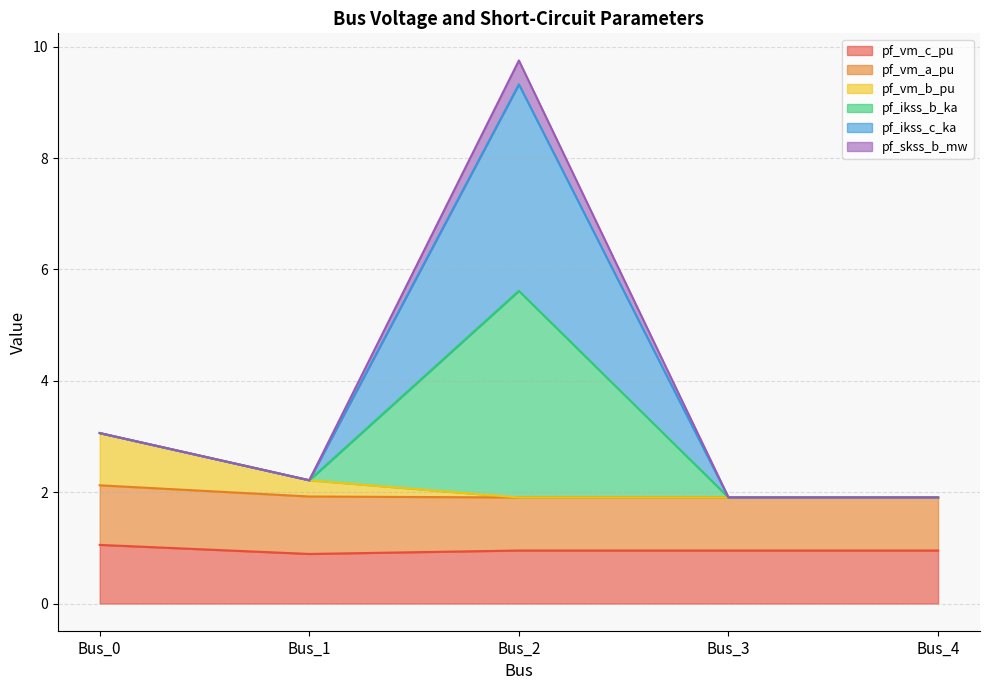

True or false: pf_vm_b_pu and pf_vm_c_pu cross at least once.

False